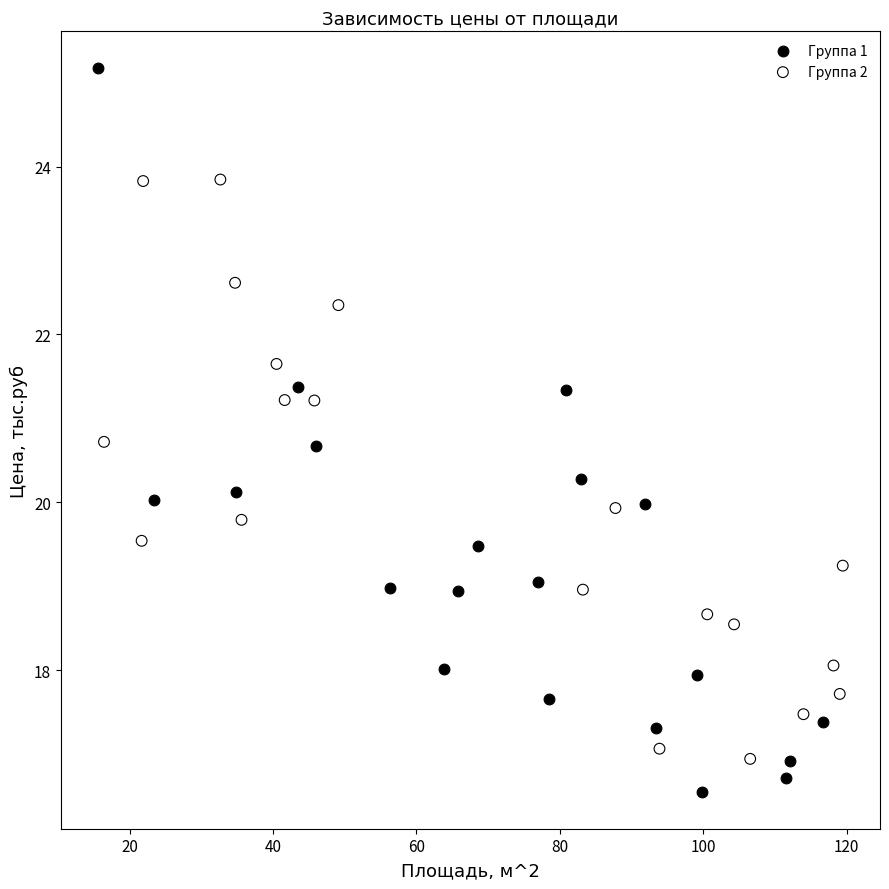

Which series has the largest Y range (max minus min)?

Группа 1